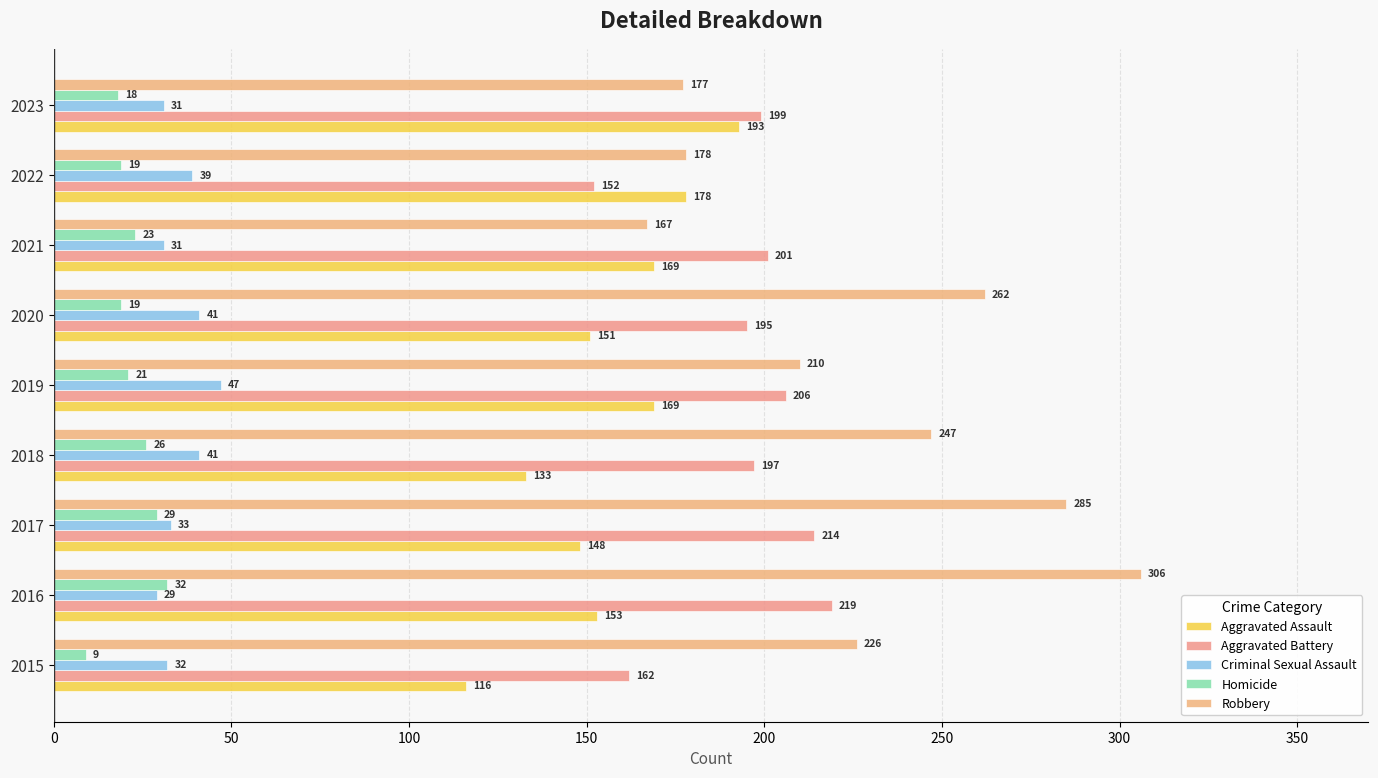

Which series has the widest spread of values?

Robbery